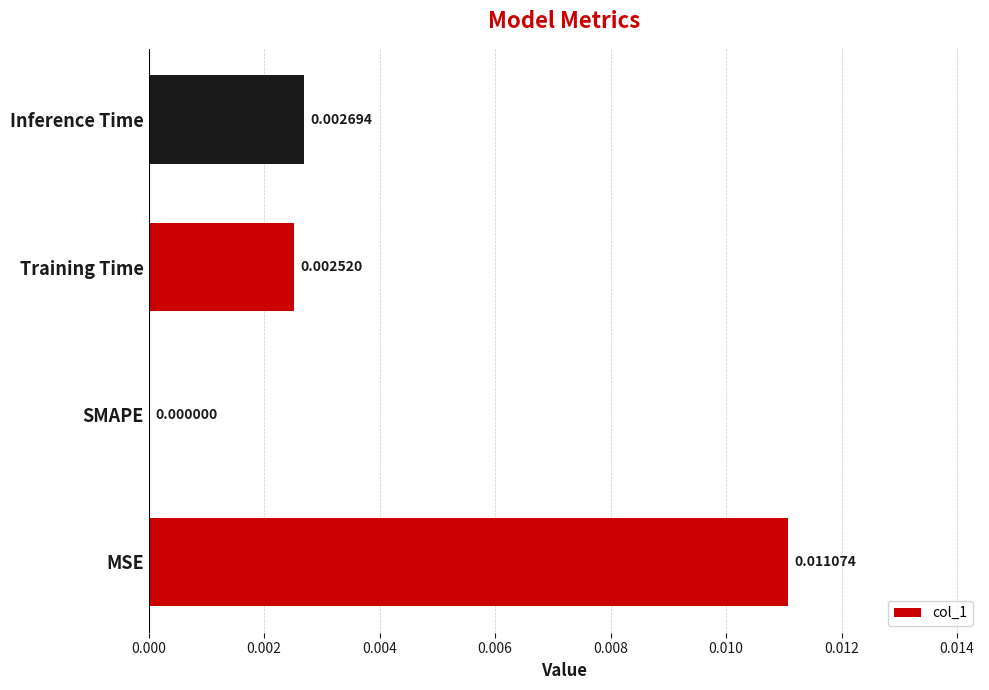

Where is the data nearest to the value 0?

SMAPE